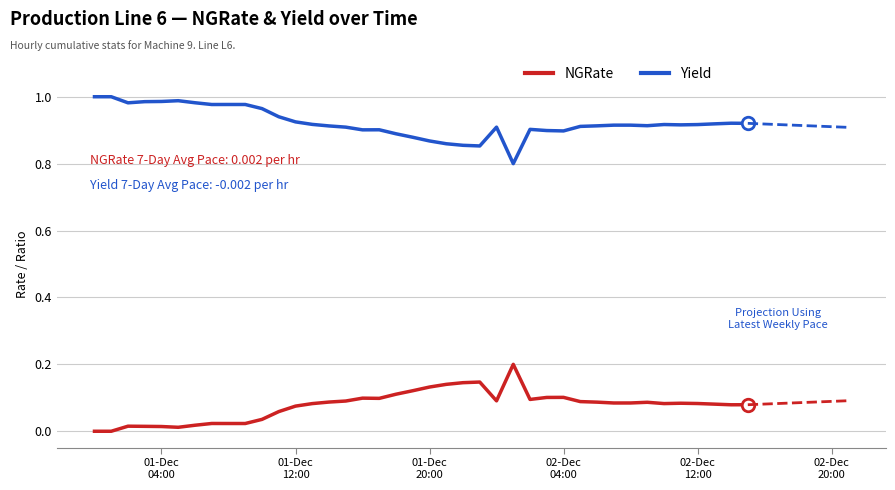

True or false: Yield and NGRate intersect in this chart.

False